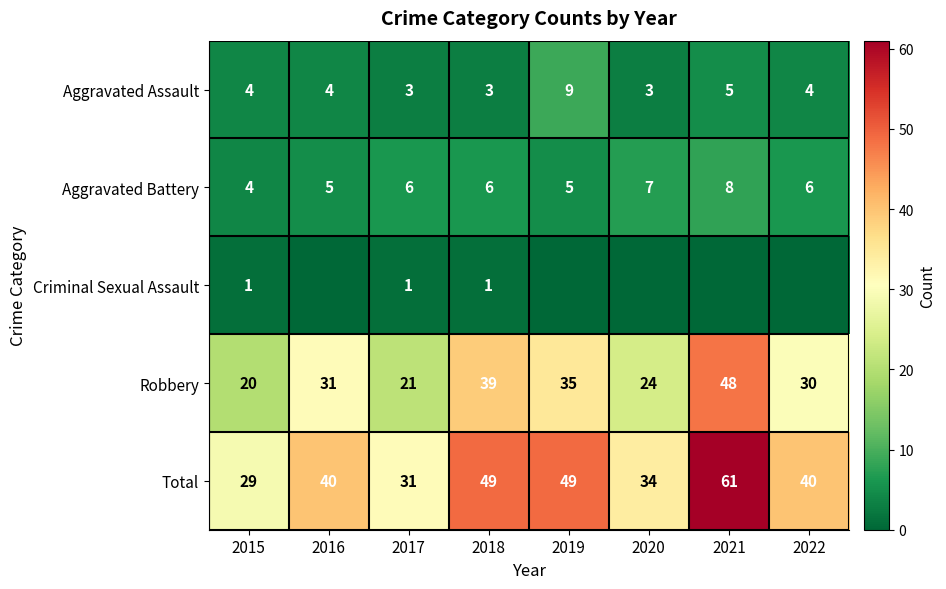

Is the value of Aggravated Assault at 2021 greater than the value of Robbery at 2015?

No